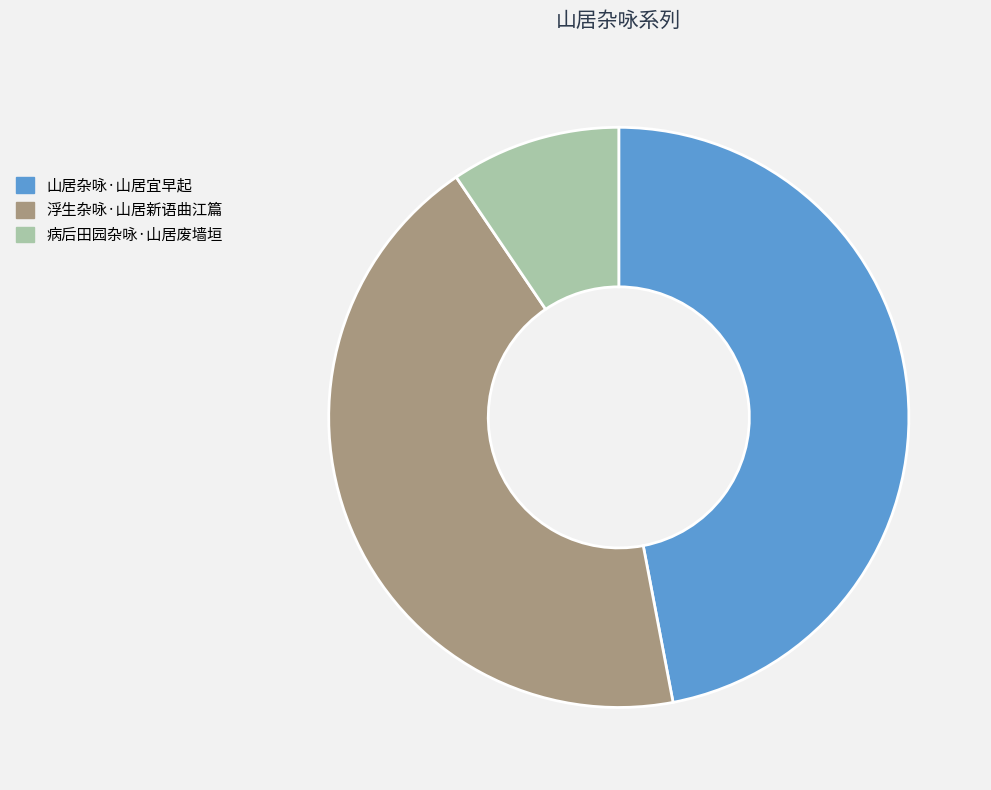

Do 病后田园杂咏·山居废墙垣 and 浮生杂咏·山居新语曲江篇 together represent more than half of the pie?

Yes